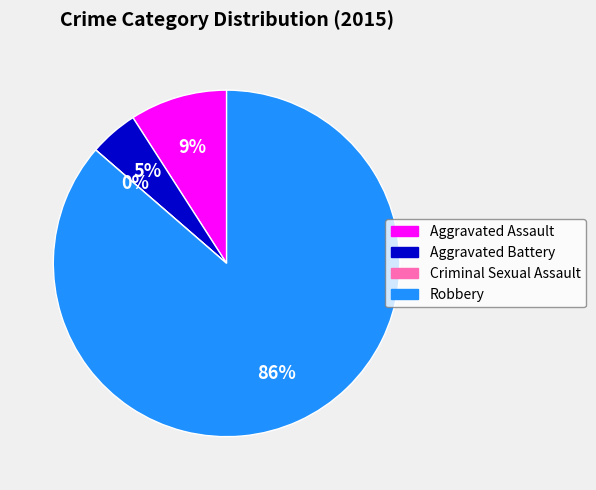

Rank the categories by value from highest to lowest.

Robbery, Aggravated Assault, Aggravated Battery, Criminal Sexual Assault